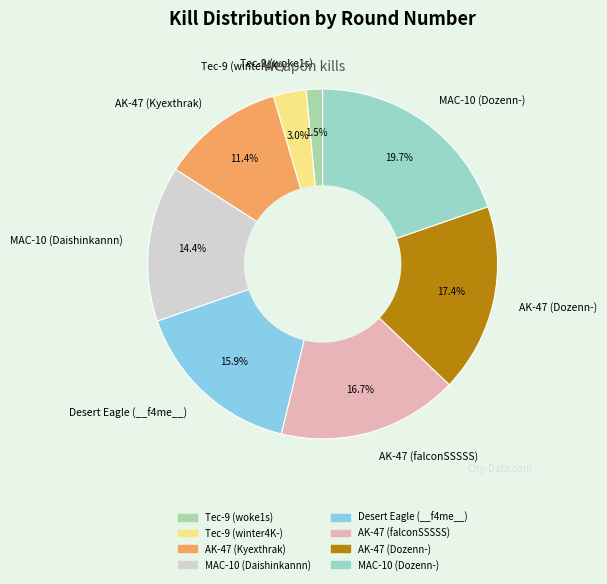

Combined, do MAC-10 (Daishinkannn) and Tec-9 (winter4K-) account for over 50%?

No